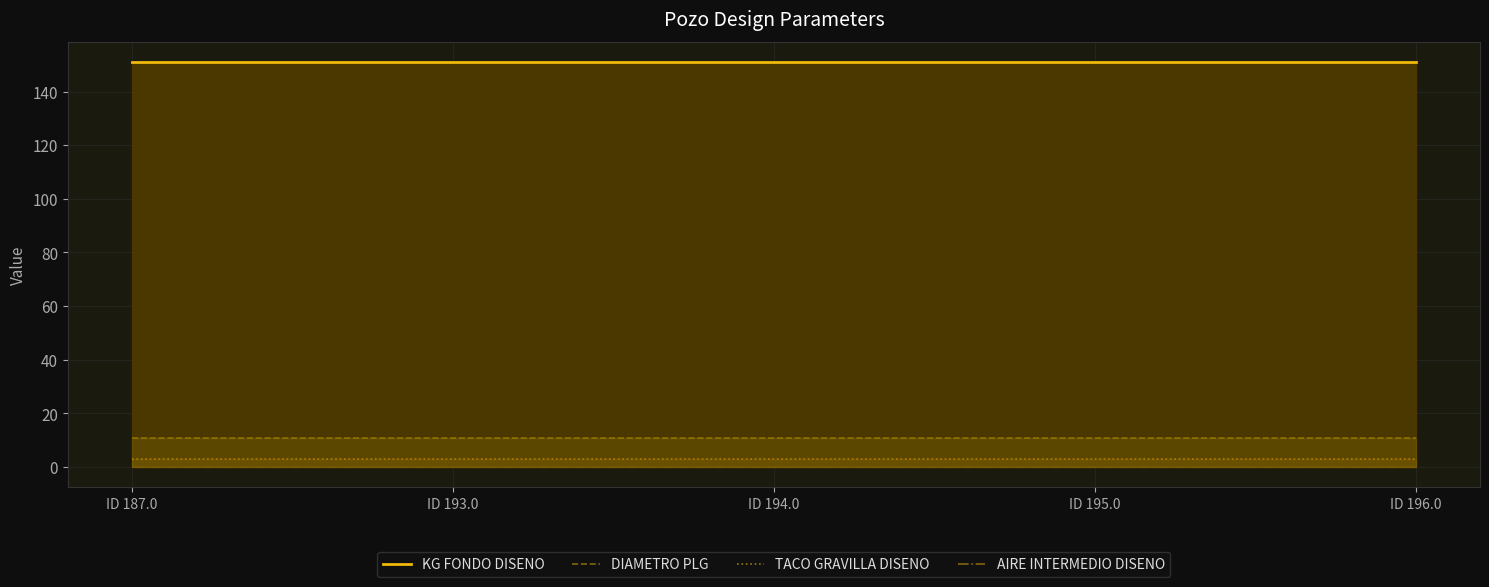

The TACO GRAVILLA DISENO series shows 3.0 at ID 193.0. True or false?

True